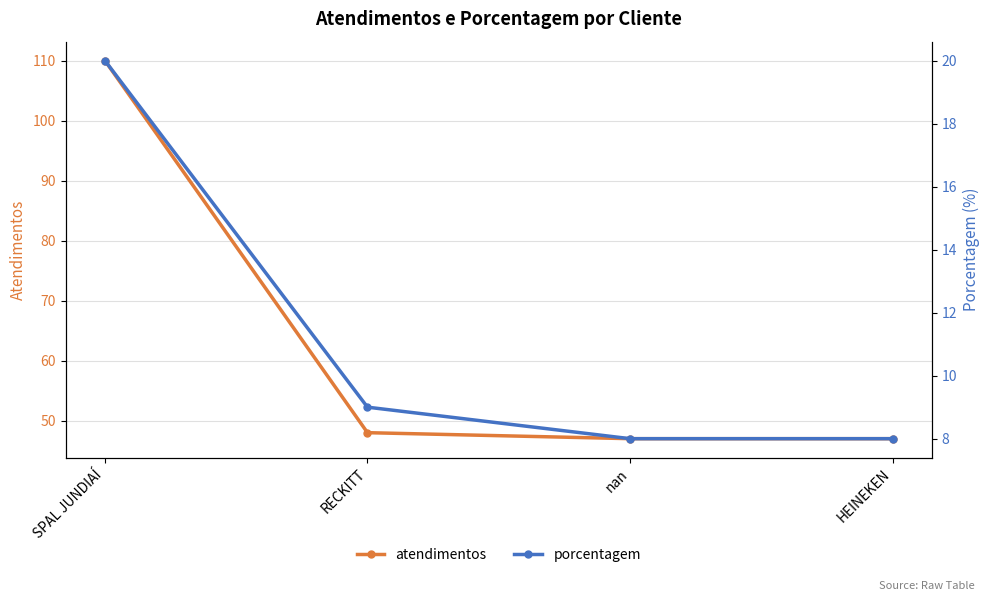

Is it true that porcentagem equals 13 at SPAL JUNDIAÍ?

False